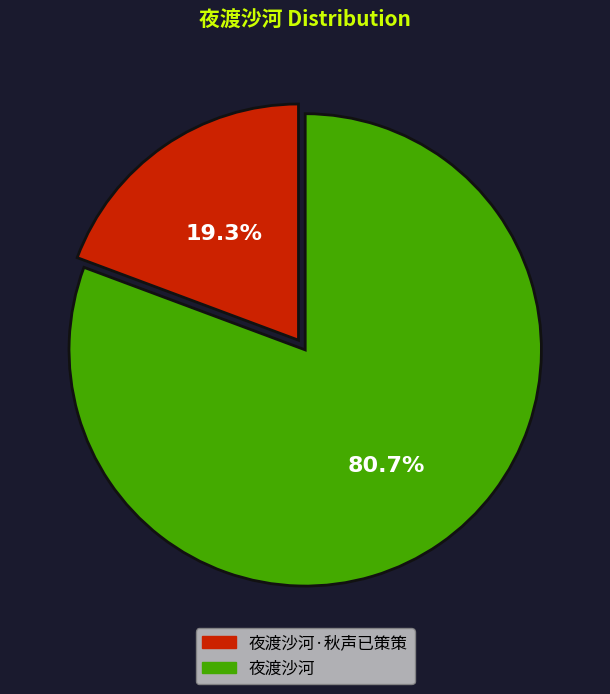

Is there a majority slice in this chart?

Yes